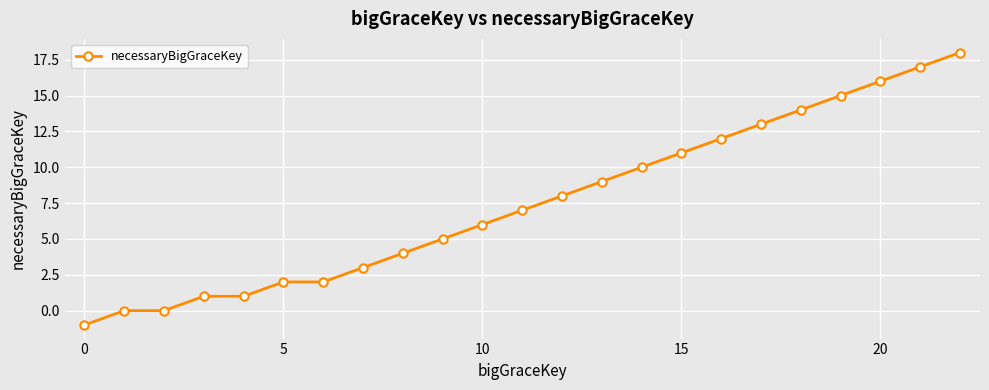

What is the difference between the maximum and second lowest values?

18